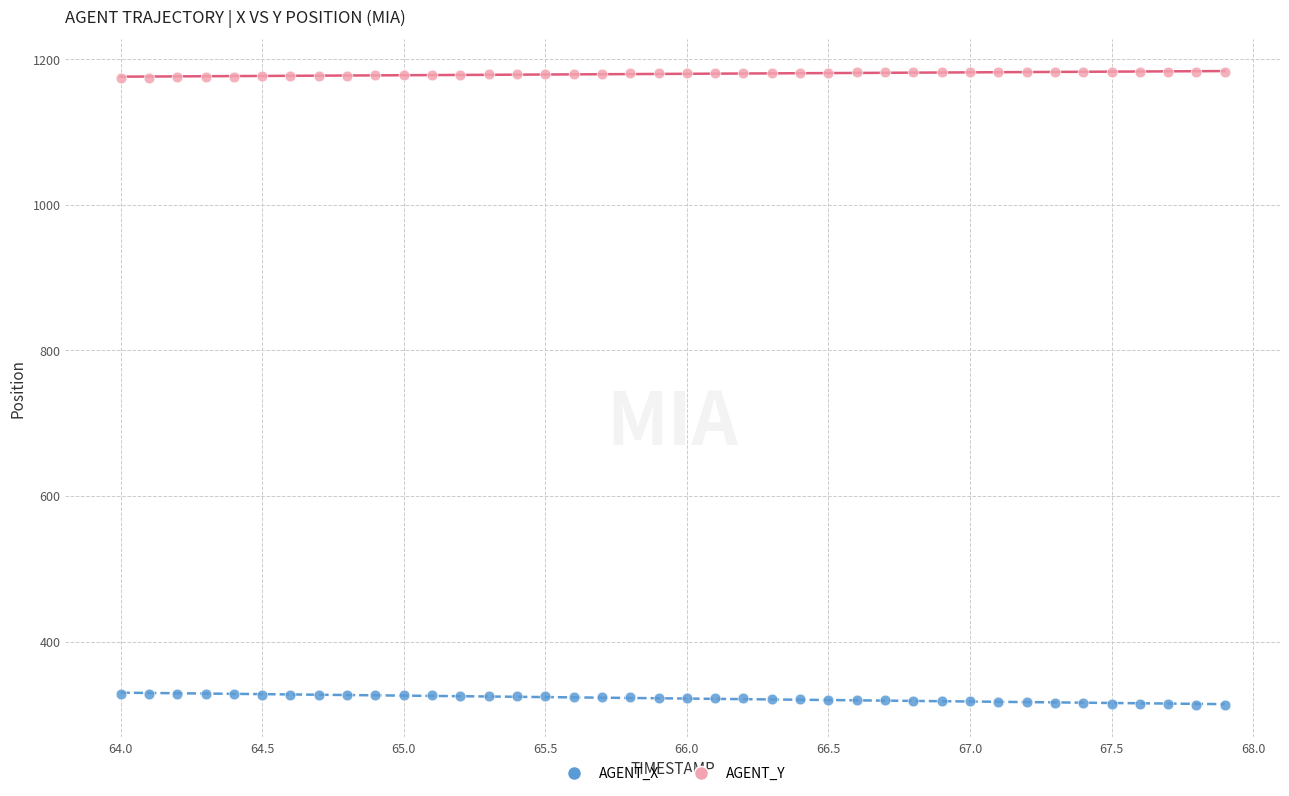

Which series reaches the minimum Y coordinate?

AGENT_X